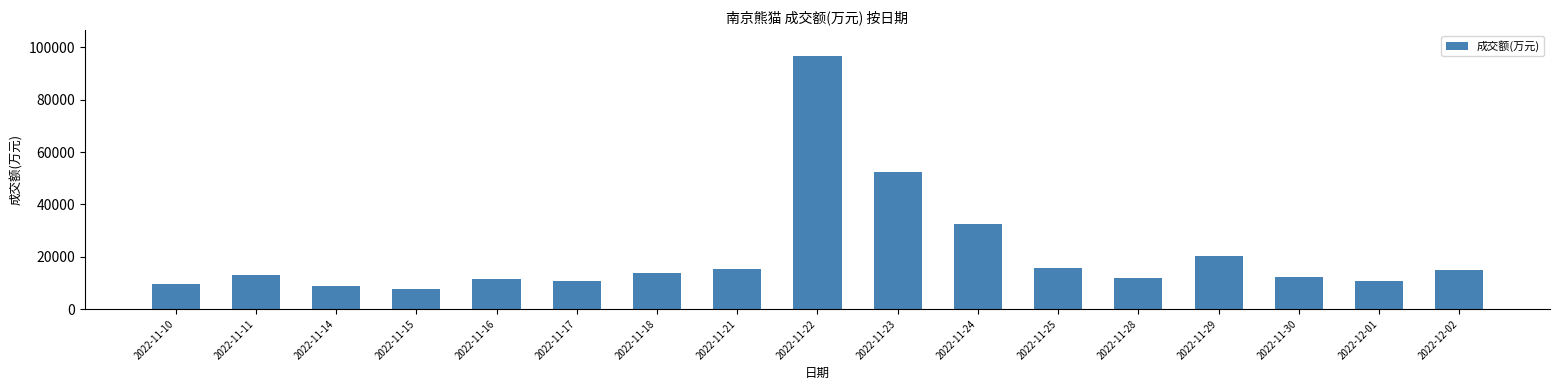

What position from the right is 2022-11-30?

3